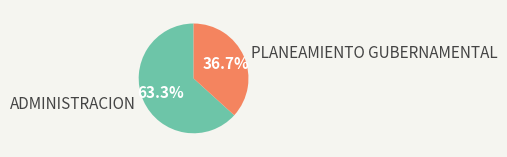

How many segments does this pie chart have?

2